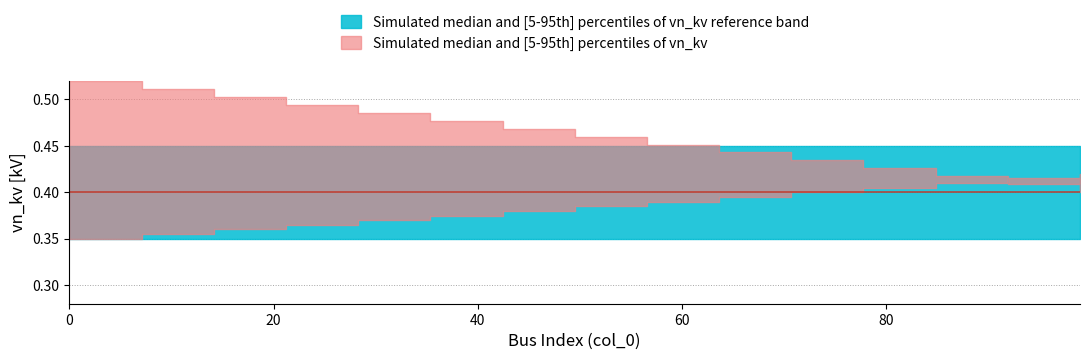

True or false: ref_lower has a value of 0.3 at 67.

True